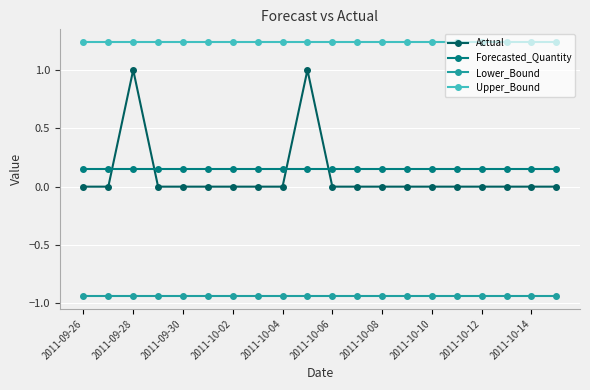

Which series has the widest spread of values?

Actual